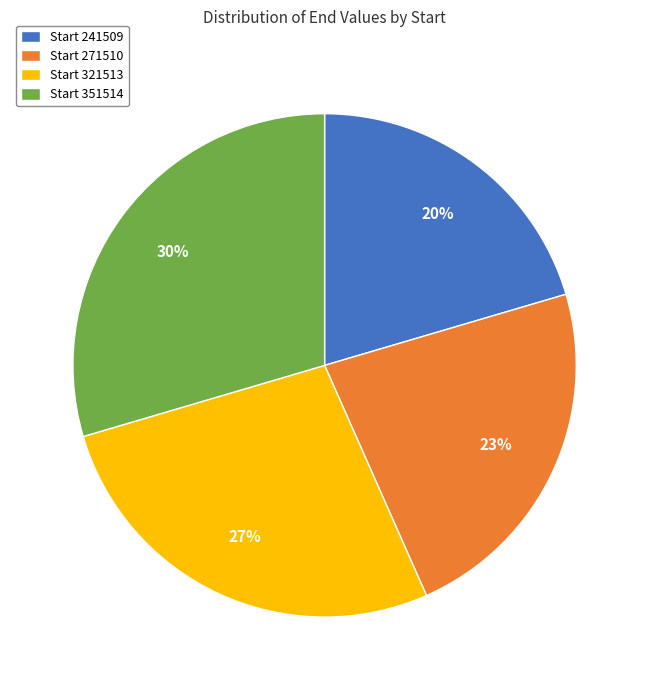

What is the ratio of the value at Start 241509 to the value at Start 271510?

0.9